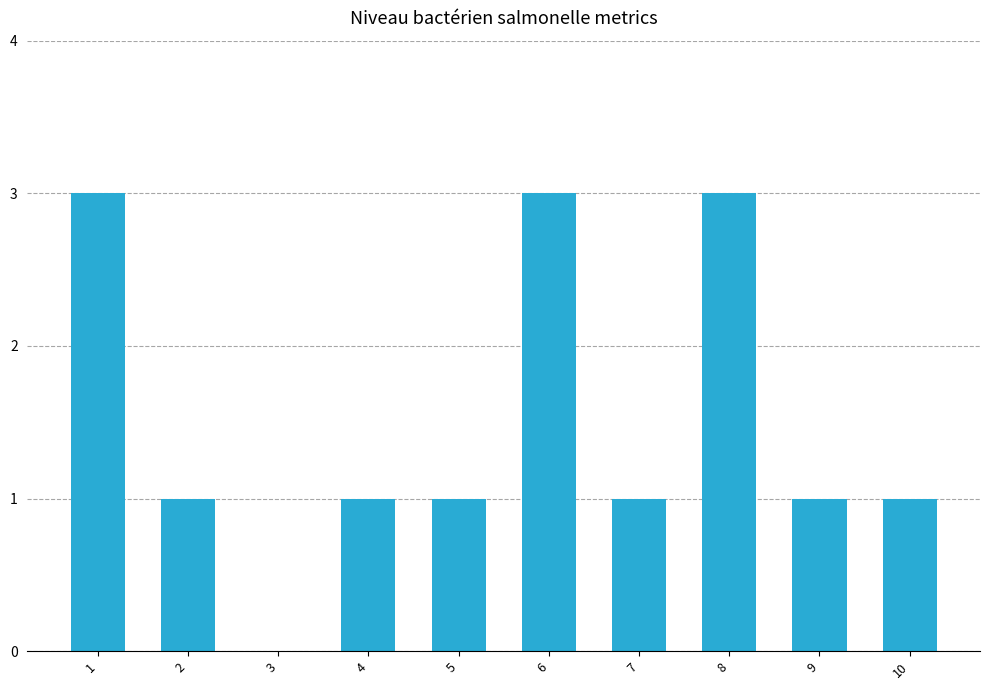

Reading right to left, what are all the values shown in this chart?

10=1	9=1	8=3	7=1	6=3	5=1	4=1	3=0	2=1	1=3